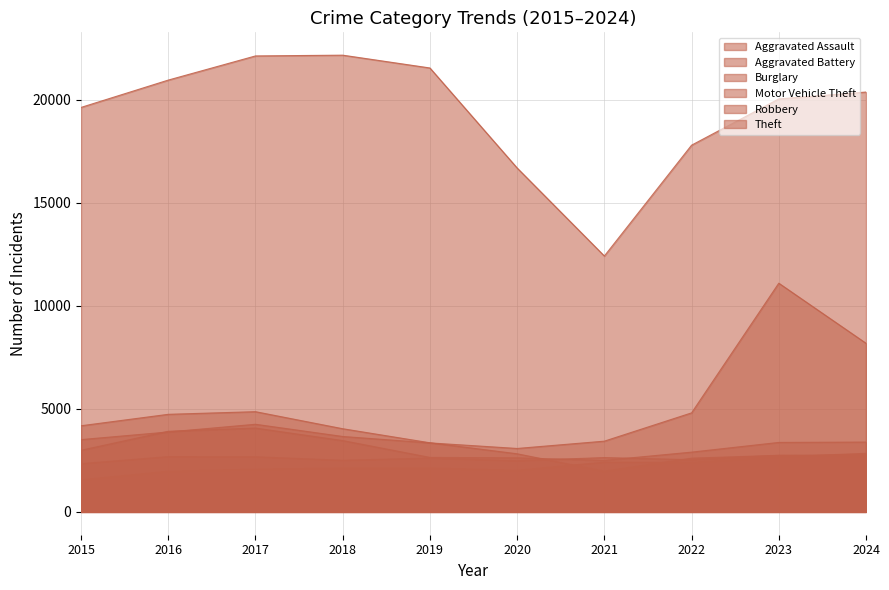

At which category is the sum across all series the highest?

2023